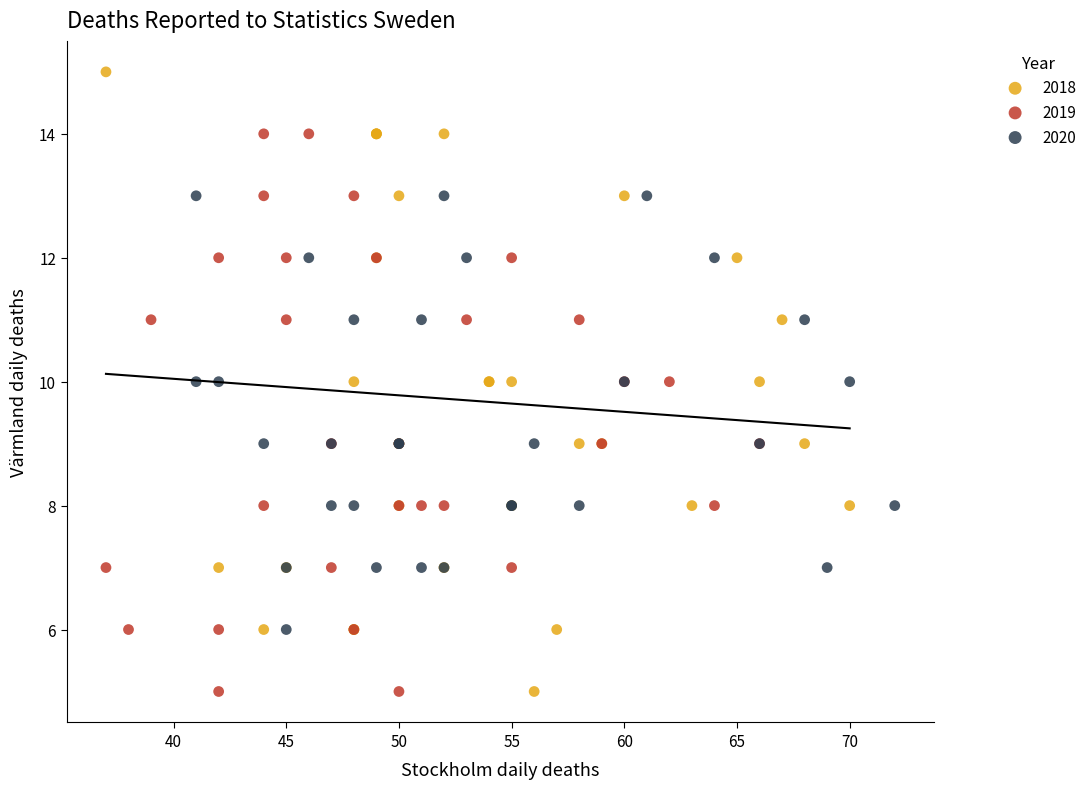

Which series has the largest Y range (max minus min)?

2018